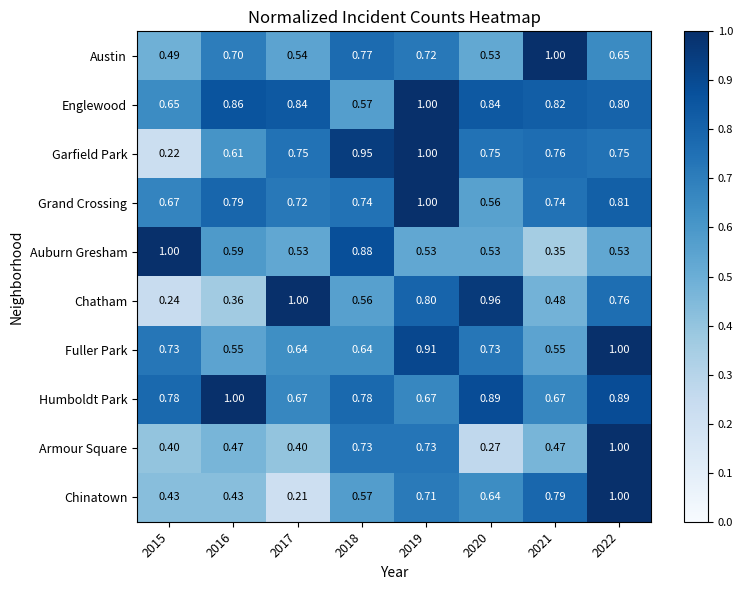

Between 2017 and 2019, which series saw the biggest shift?

Chinatown